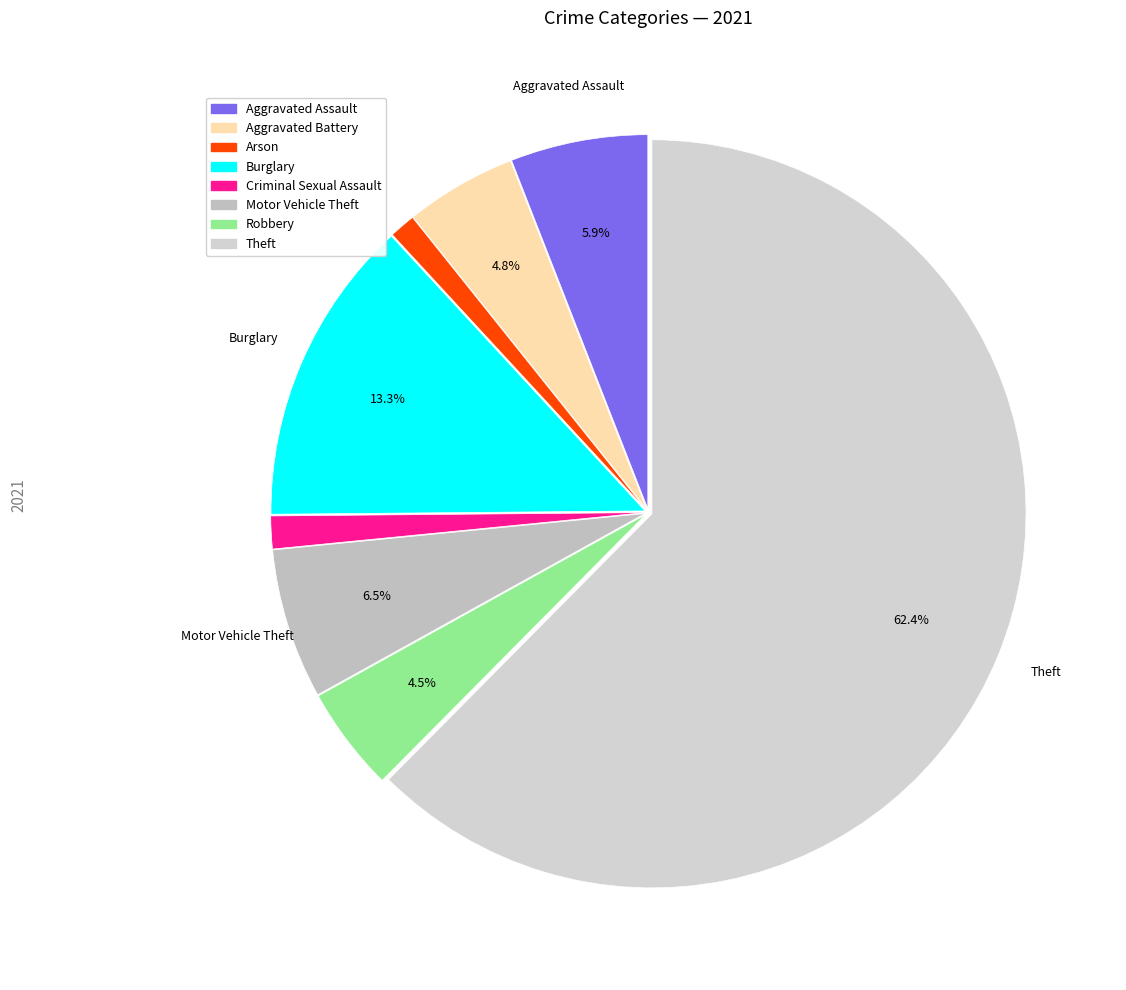

True or false: Aggravated Assault accounts for 1% of the total.

False